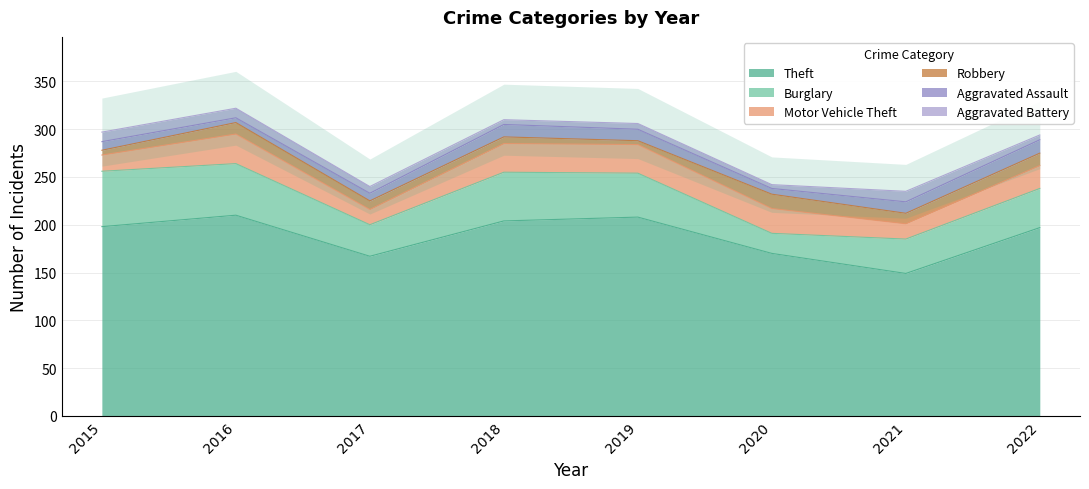

How many series are shown in this chart?

6